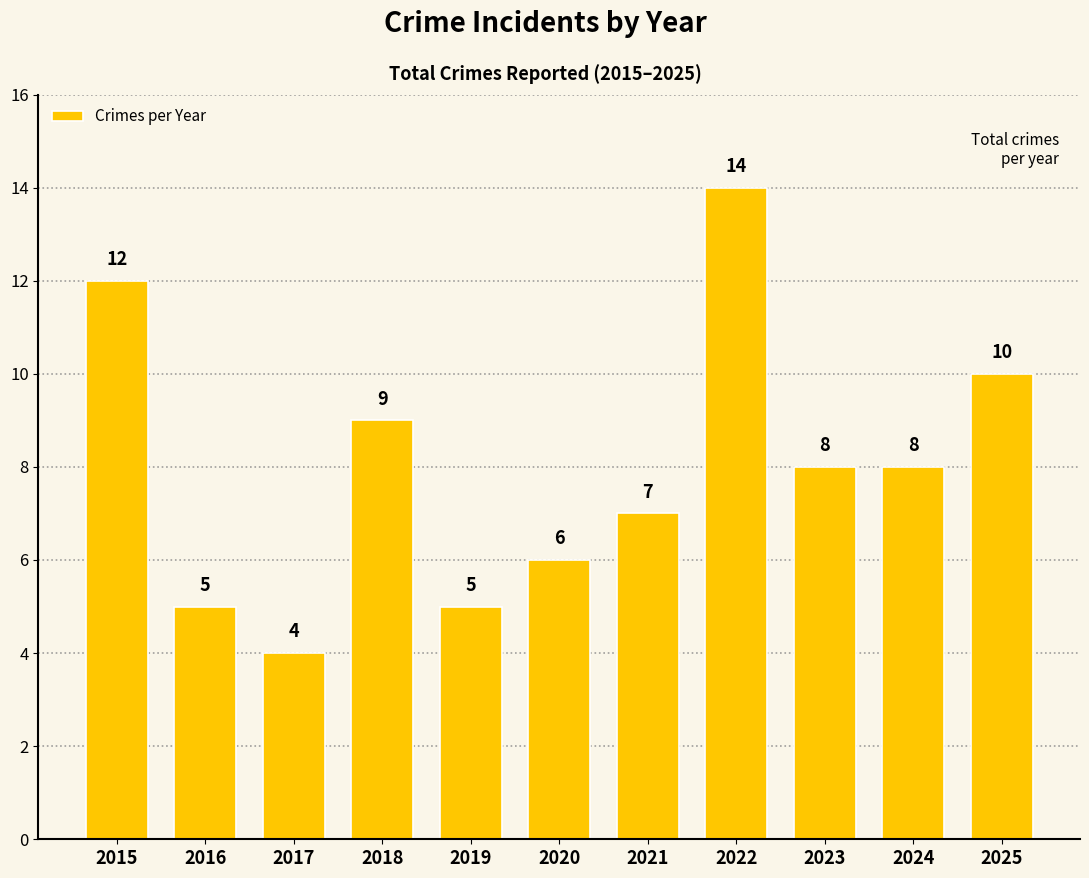

At which label does the data first exceed 8?

2015